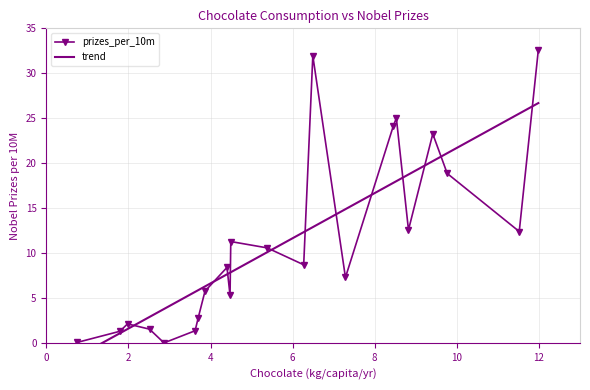

What is the highest value of the prizes_per_10m series?

32.6